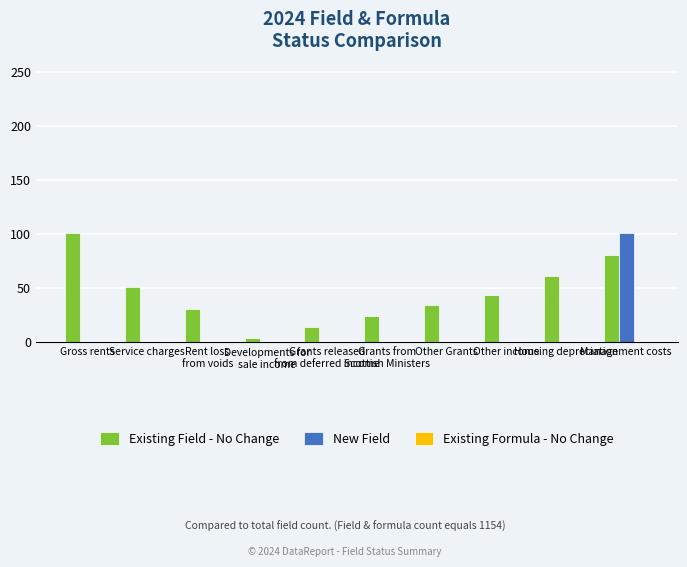

What is the maximum value for New Field?

101.1